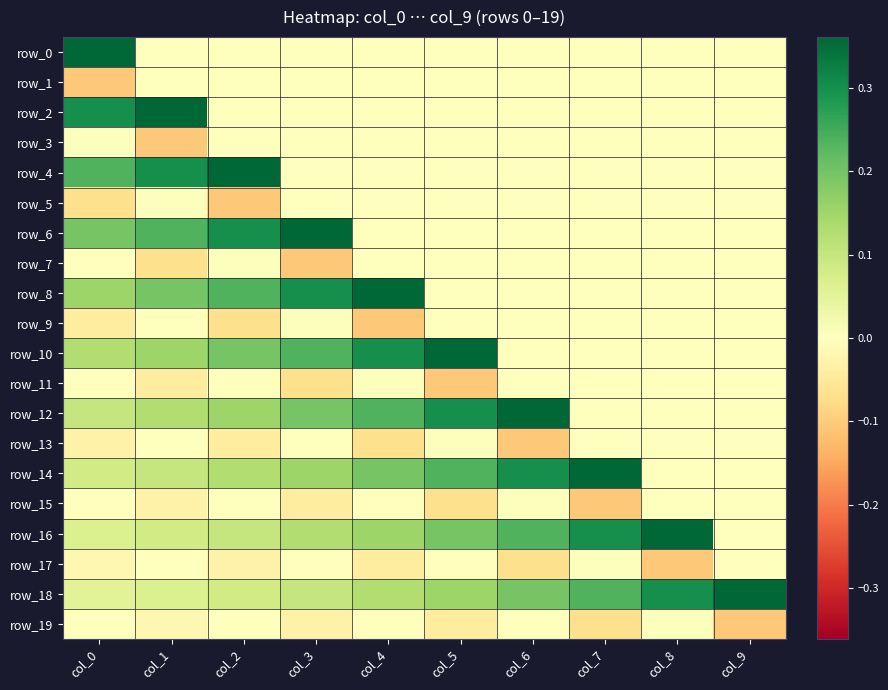

Reading left to right, extract all data points from this chart.

row_0: 0.4	0.0	0.0	0.0	0.0	0.0	0.0	0.0	0.0	0.0
row_1: -0.1	0.0	0.0	0.0	0.0	0.0	0.0	0.0	0.0	0.0
row_2: 0.3	0.4	0.0	0.0	0.0	0.0	0.0	0.0	0.0	0.0
row_3: 0.0	-0.1	0.0	0.0	0.0	0.0	0.0	0.0	0.0	0.0
row_4: 0.2	0.3	0.4	0.0	0.0	0.0	0.0	0.0	0.0	0.0
row_5: -0.1	0.0	-0.1	0.0	0.0	0.0	0.0	0.0	0.0	0.0
row_6: 0.2	0.2	0.3	0.4	0.0	0.0	0.0	0.0	0.0	0.0
row_7: 0.0	-0.1	0.0	-0.1	0.0	0.0	0.0	0.0	0.0	0.0
row_8: 0.2	0.2	0.2	0.3	0.4	0.0	0.0	0.0	0.0	0.0
row_9: -0.0	0.0	-0.1	0.0	-0.1	0.0	0.0	0.0	0.0	0.0
row_10: 0.1	0.2	0.2	0.2	0.3	0.4	0.0	0.0	0.0	0.0
row_11: 0.0	-0.0	0.0	-0.1	0.0	-0.1	0.0	0.0	0.0	0.0
row_12: 0.1	0.1	0.2	0.2	0.2	0.3	0.4	0.0	0.0	0.0
row_13: -0.0	0.0	-0.0	0.0	-0.1	0.0	-0.1	0.0	0.0	0.0
row_14: 0.1	0.1	0.1	0.2	0.2	0.2	0.3	0.4	0.0	0.0
row_15: -0.0	-0.0	0.0	-0.0	0.0	-0.1	0.0	-0.1	0.0	0.0
row_16: 0.1	0.1	0.1	0.1	0.2	0.2	0.2	0.3	0.4	0.0
row_17: -0.0	-0.0	-0.0	0.0	-0.0	0.0	-0.1	0.0	-0.1	0.0
row_18: 0.1	0.1	0.1	0.1	0.1	0.2	0.2	0.2	0.3	0.4
row_19: -0.0	-0.0	-0.0	-0.0	0.0	-0.0	0.0	-0.1	0.0	-0.1